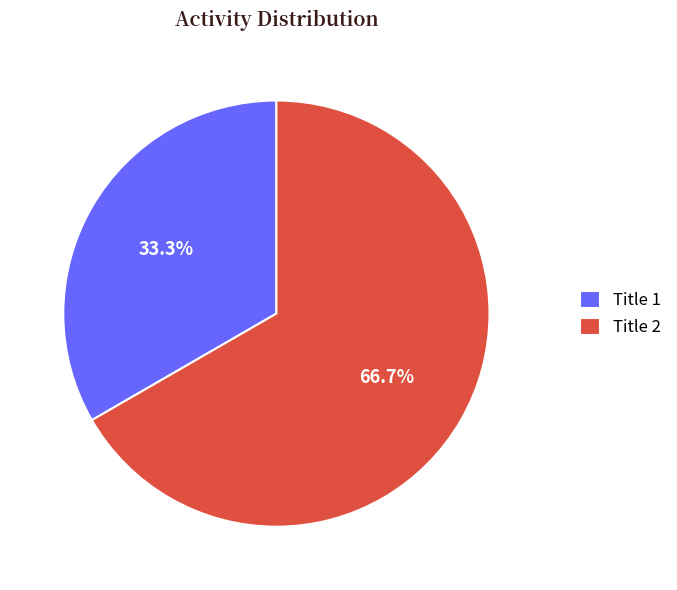

Which category has the smallest portion of the pie?

Title 1